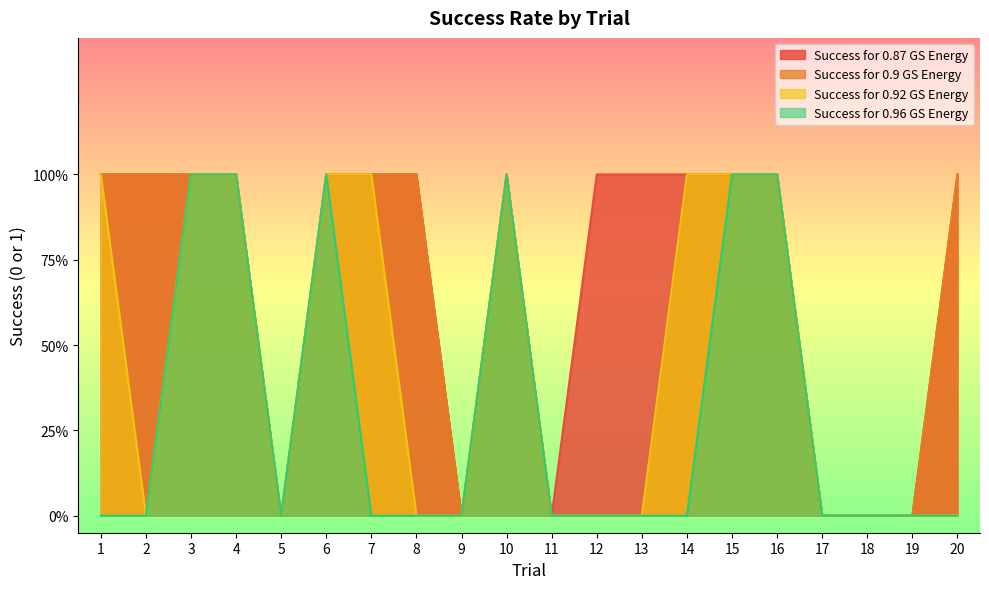

How many lines are shown in the chart?

4